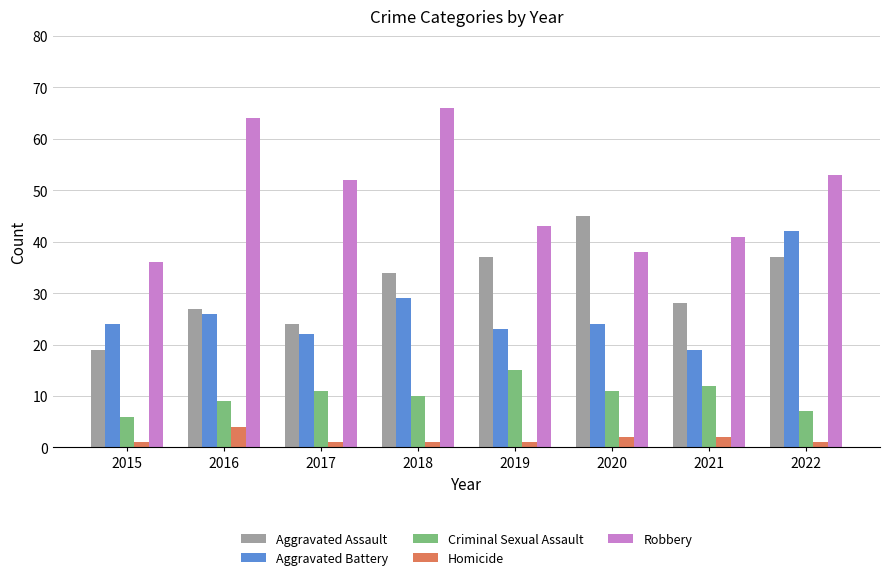

What is the difference between the highest and lowest values at 2015?

35